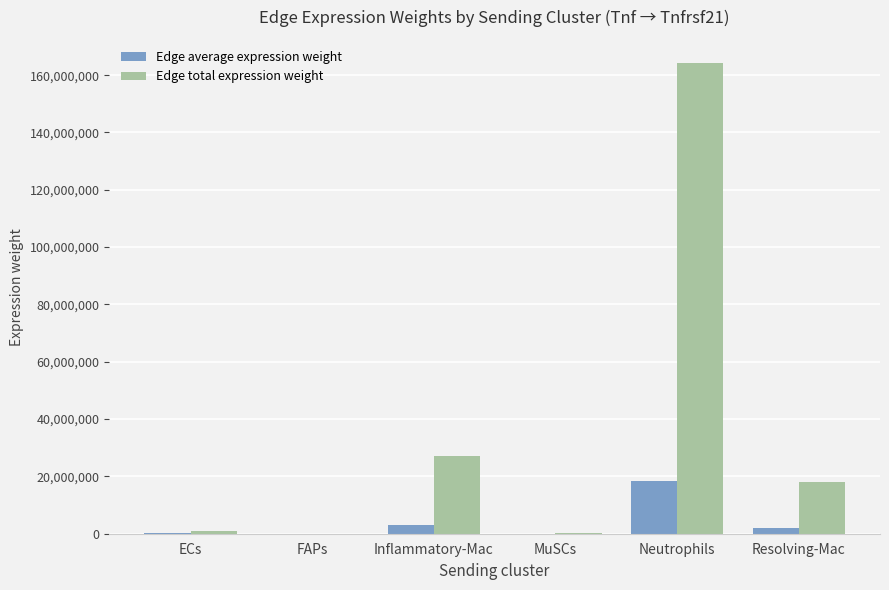

True or false: Edge total expression weight has a value of 24976911.1 at Resolving-Mac.

False